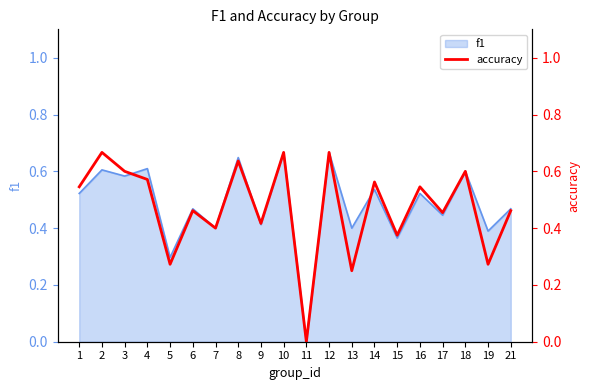

The value of f1 at 18 is 0.6. True or false?

True